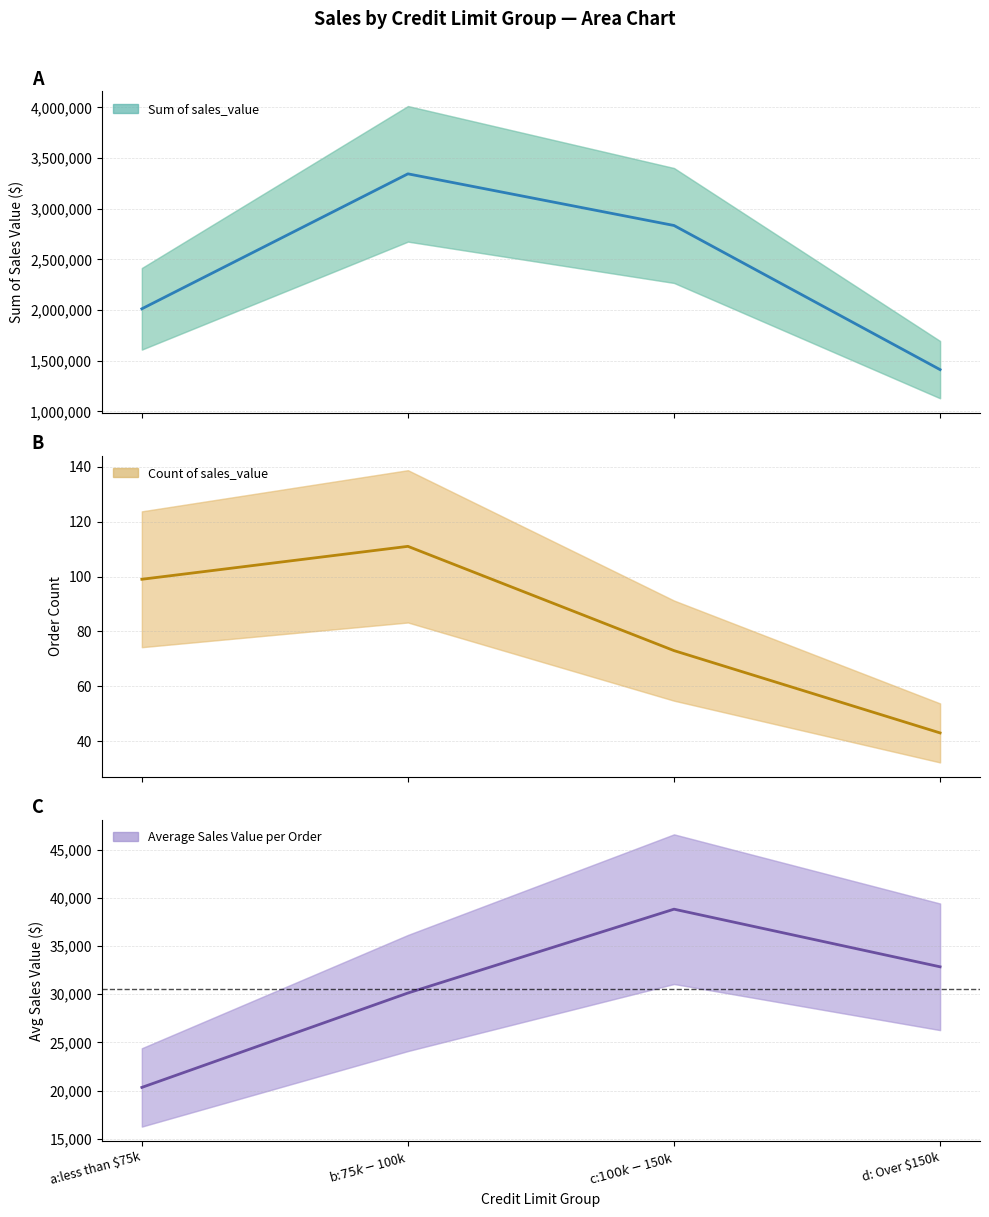

How many values in the Average Sales Value per Order series are below 32849?

2